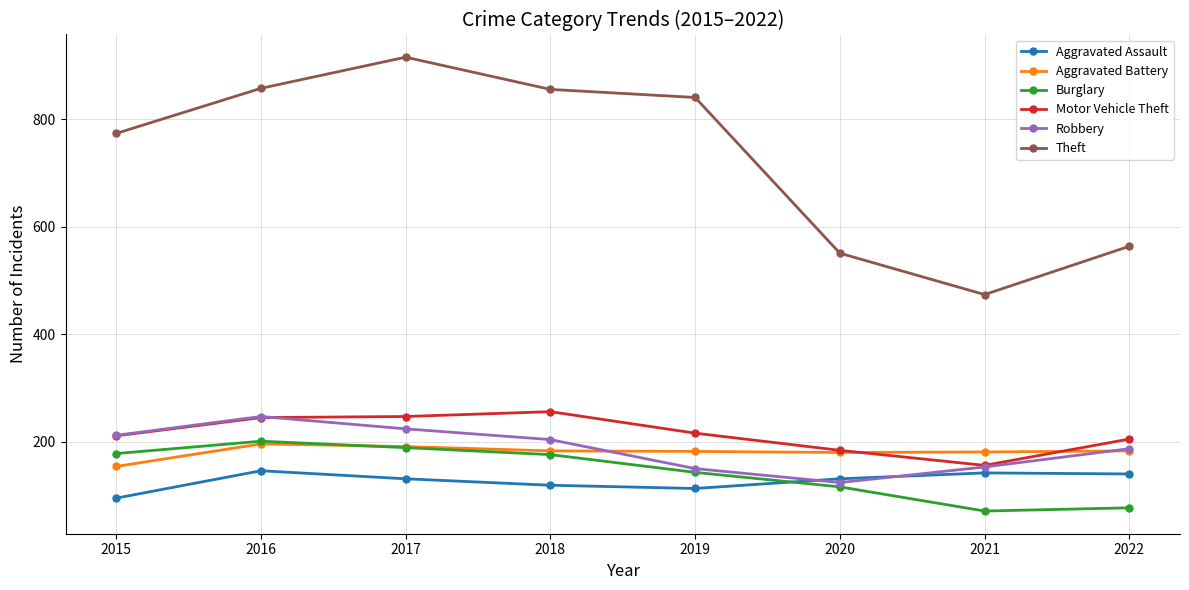

How many times do Aggravated Assault and Robbery cross each other?

2